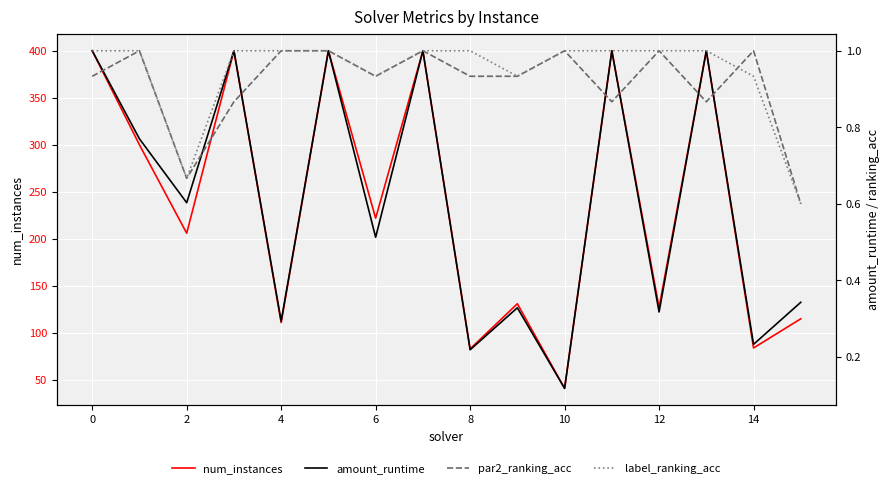

At which label does num_instances reach its minimum?

10